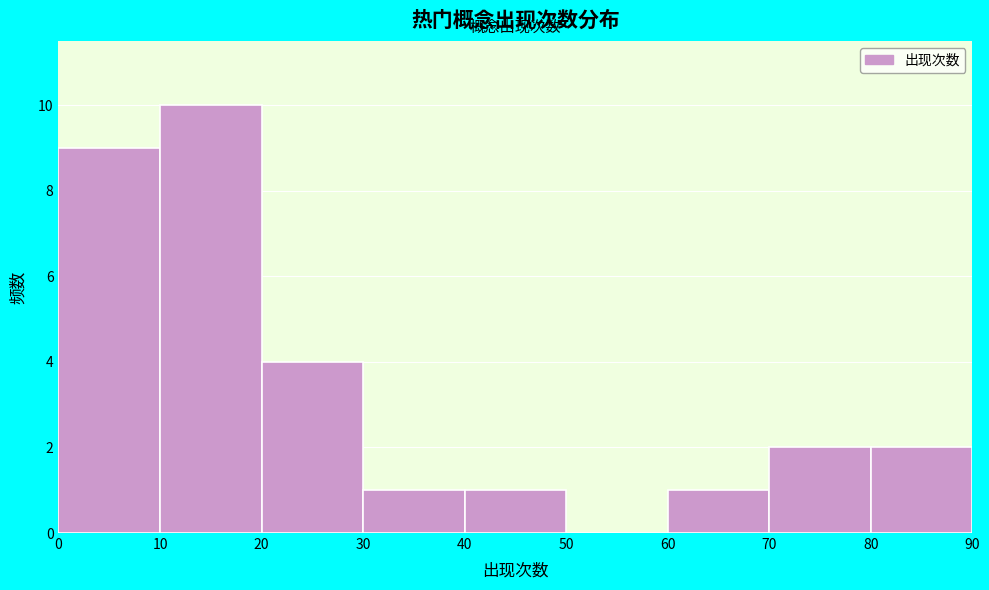

Which range on the x-axis has the tallest bar?

10 to 20